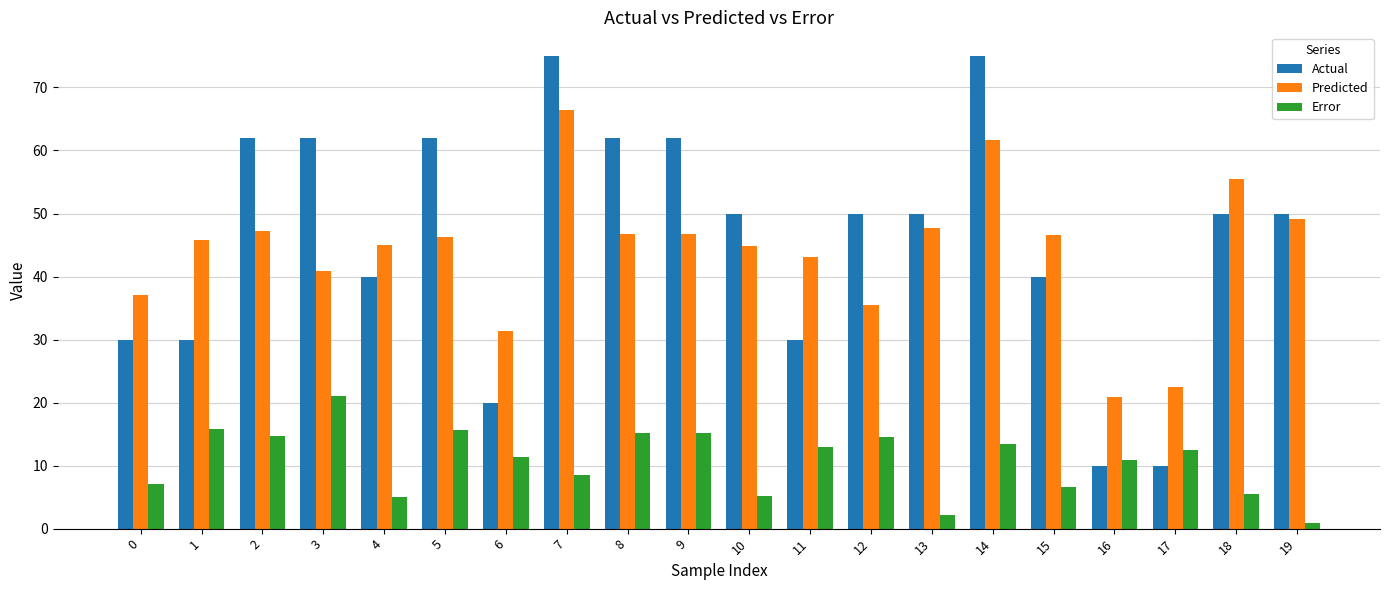

What is the value of the Error bar at the 7th from the left?

11.4